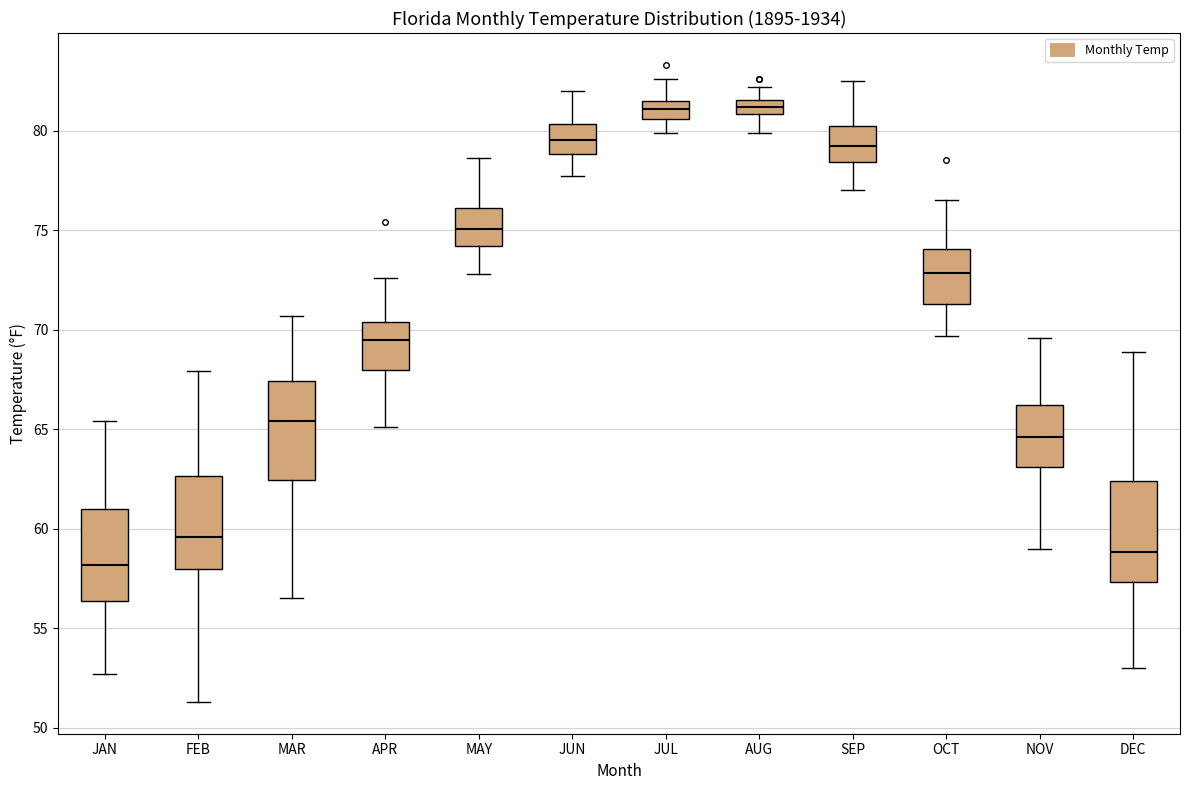

Where does the lower whisker of the box for NOV end on the y-axis? The values are not printed on the chart, so give them approximately, as read against the axis.

59.0